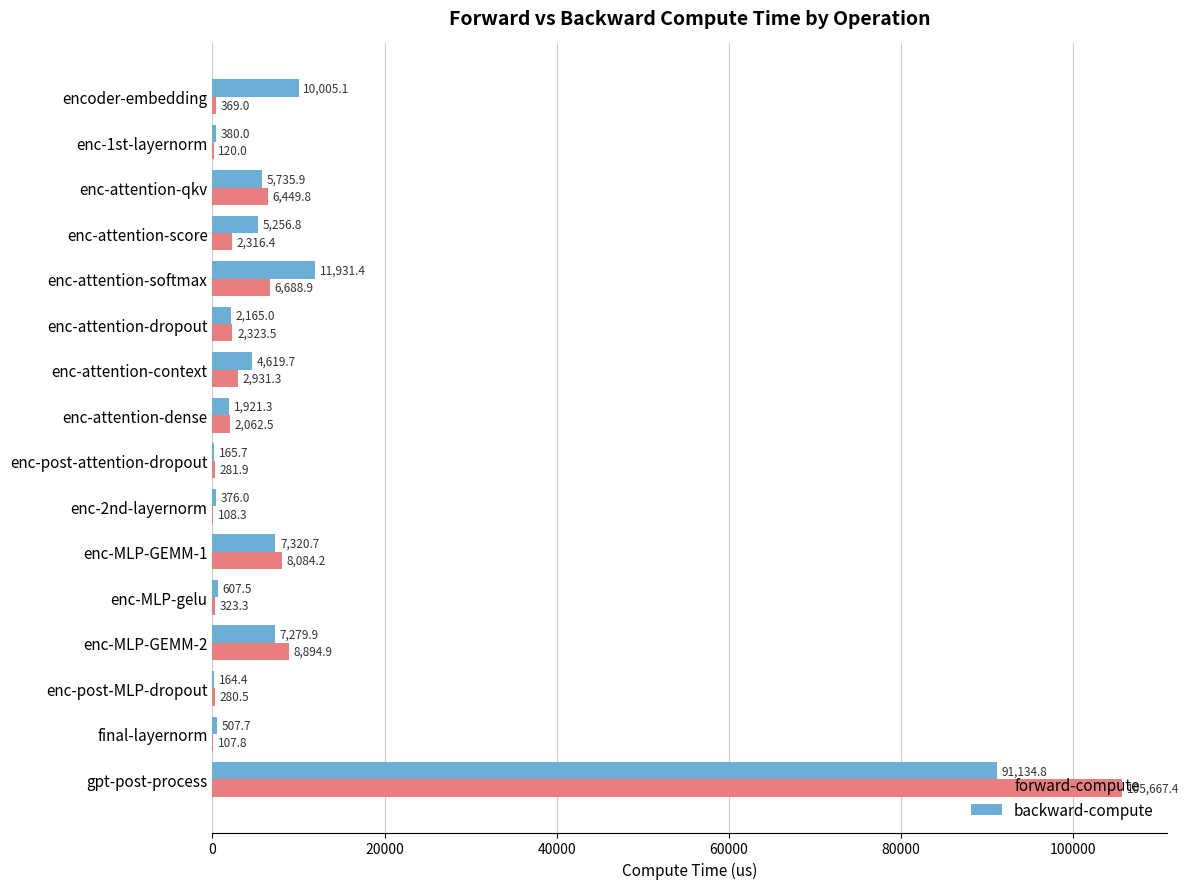

What is the sum of all forward-compute values?

147009.7